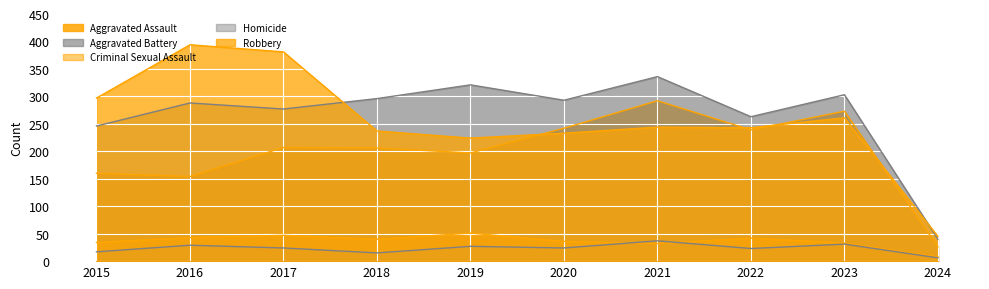

Count the number of categories in the chart.

10